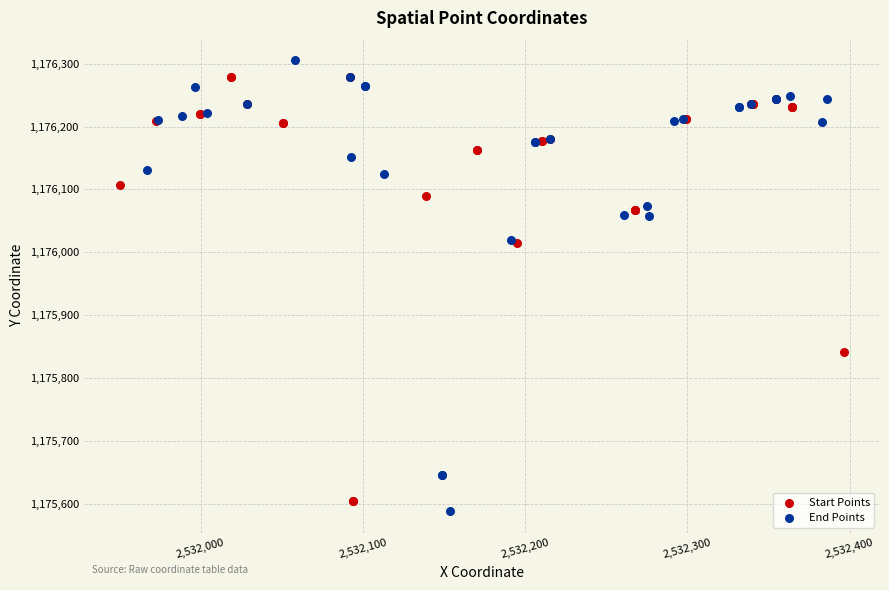

Which series contains the lowest Y value?

End Points